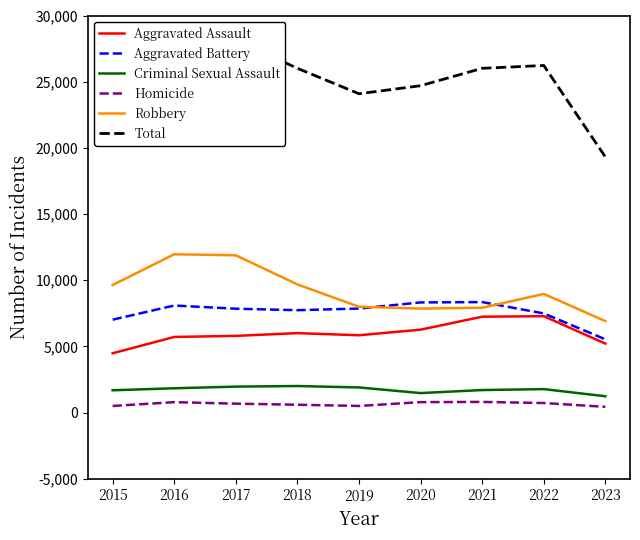

At which category does Total reach its first local peak?

2016